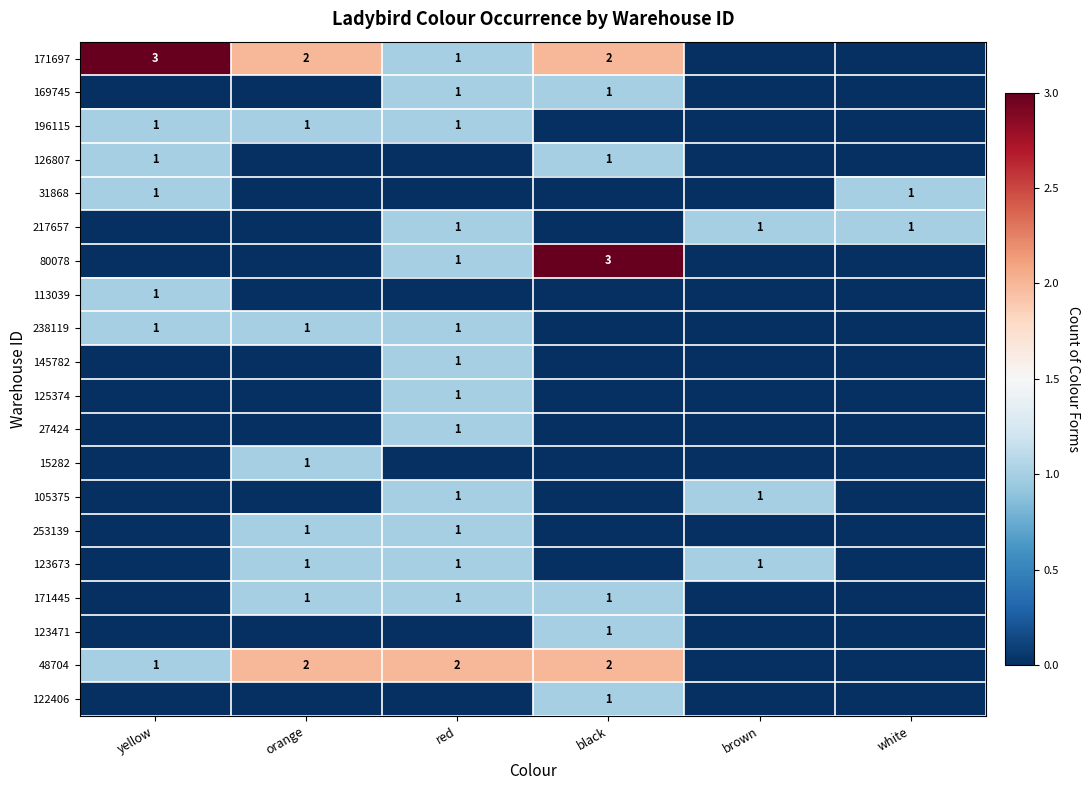

Is it true that 217657 equals 2 at brown?

False